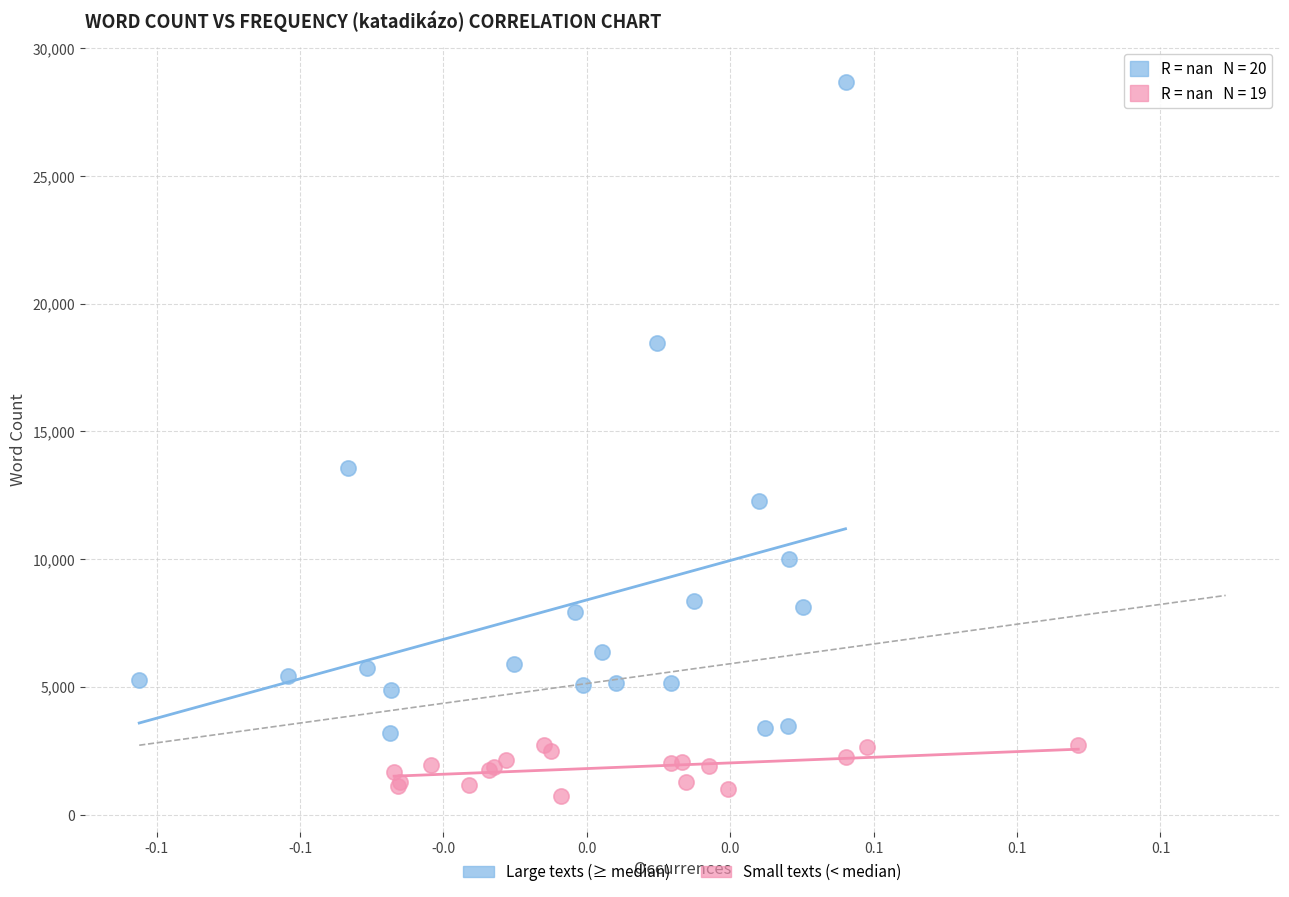

Which series contains the lowest Y value?

Small texts (< median)